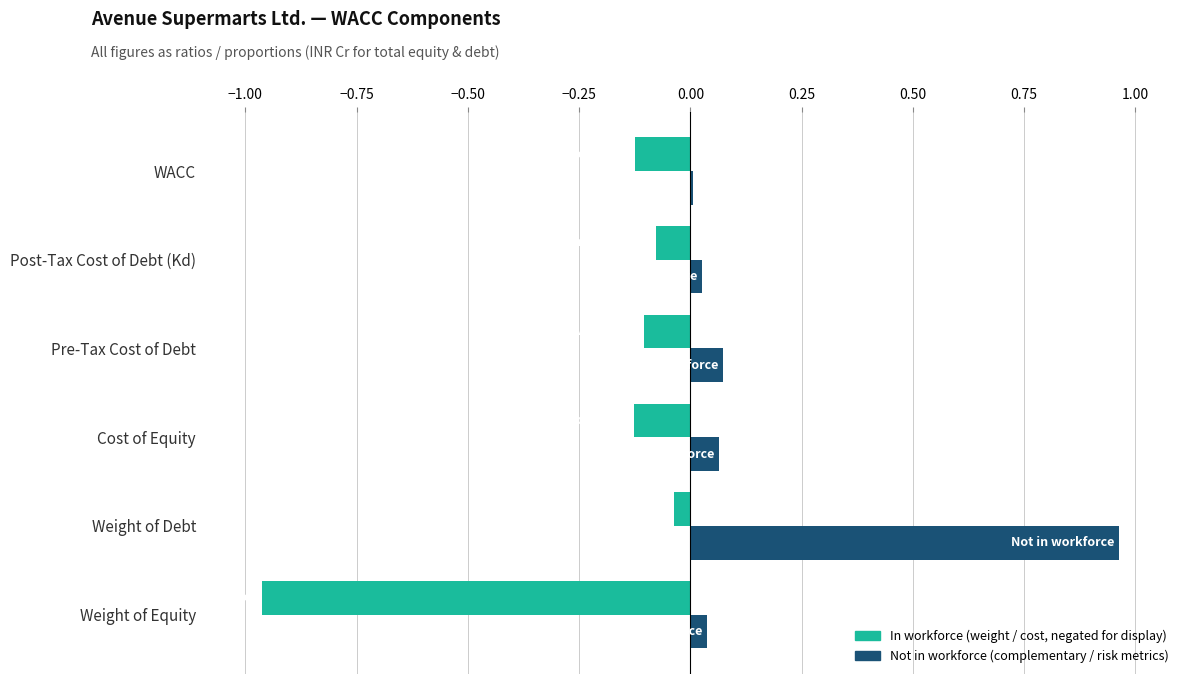

At which category does the chart reach its peak across all series?

Weight of Debt